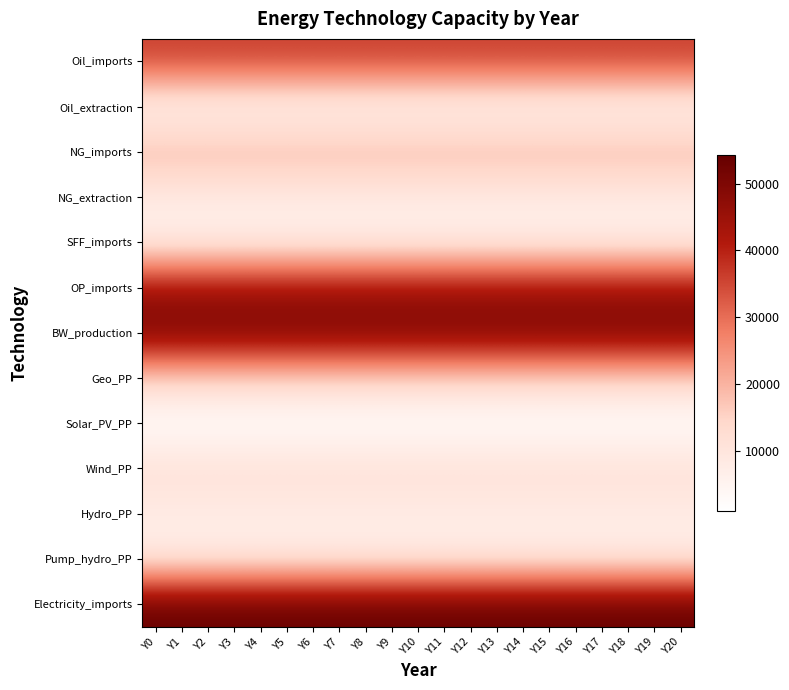

Which series has the largest total across all categories?

Electricity_imports